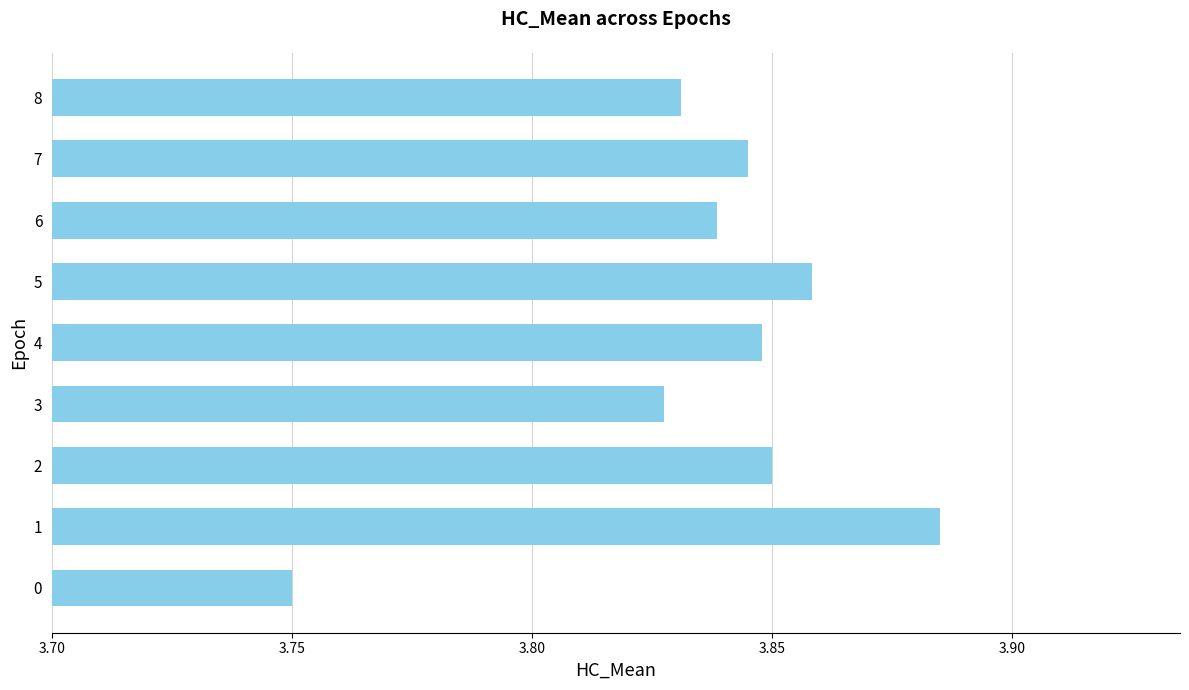

Approximately how many times larger is the value at 3 compared to 1?

1.0